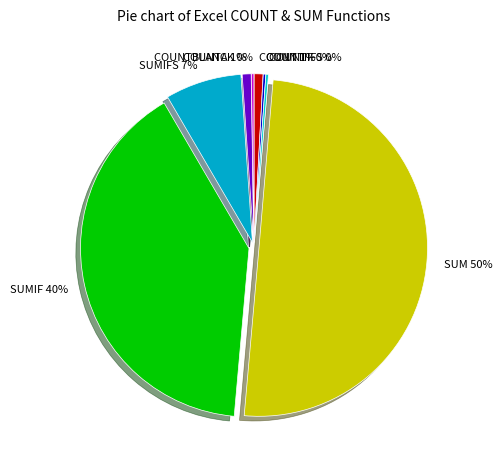

The SUM slice represents 50% of the pie. True or false?

True